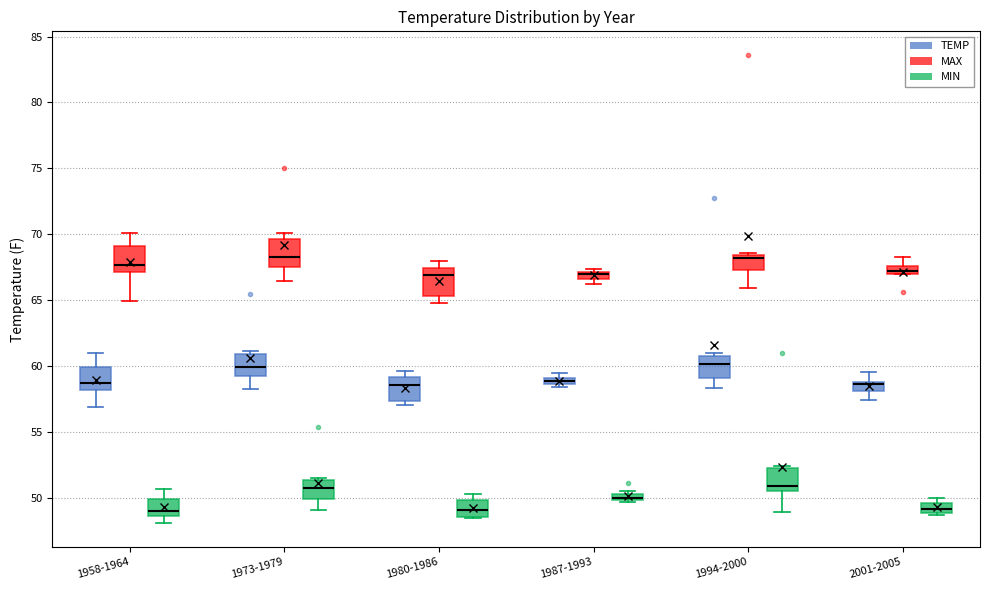

Where does the lower whisker of the box for 1958-1964 (TEMP) end on the y-axis? The values are not printed on the chart, so give them approximately, as read against the axis.

57.0